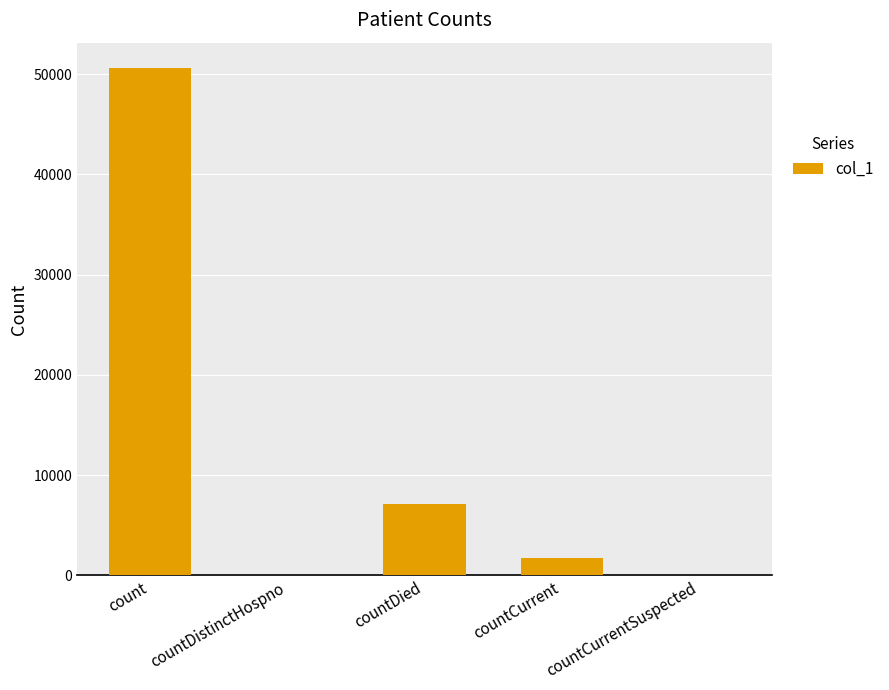

Is it true that the value at countCurrent is 1758?

True